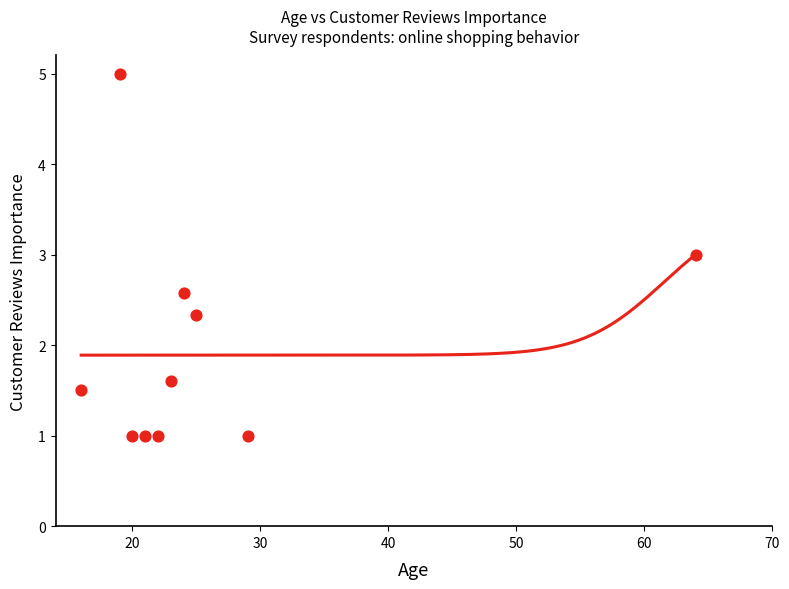

What is the average Y value?

2.0